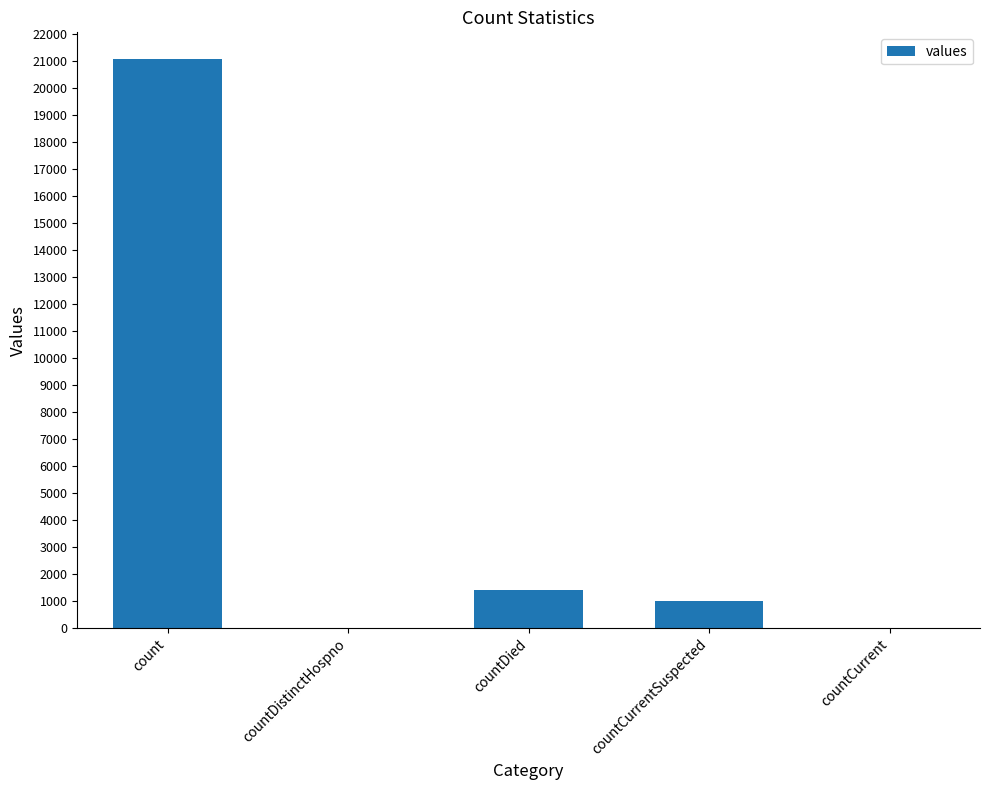

What is the change in value from count to countCurrent?

-21050